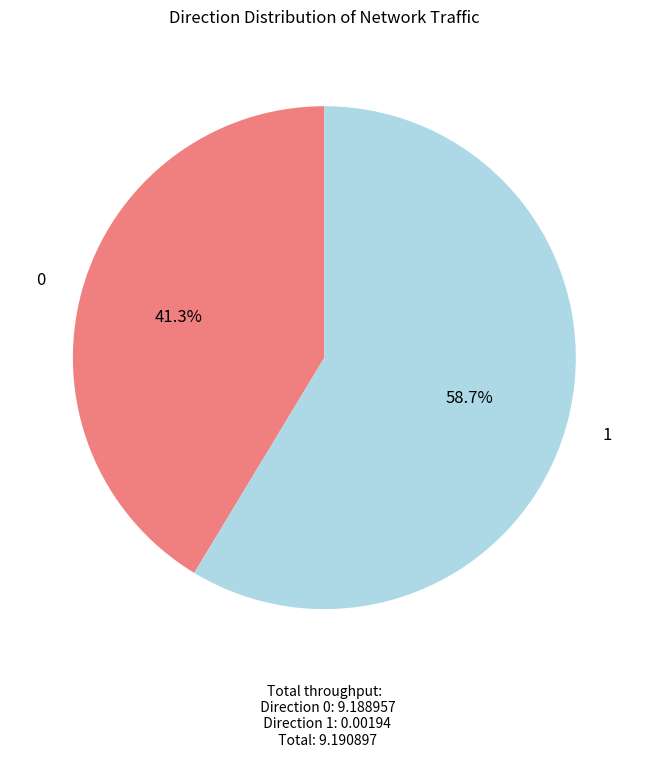

Do 0 and 1 together represent more than half of the pie?

Yes